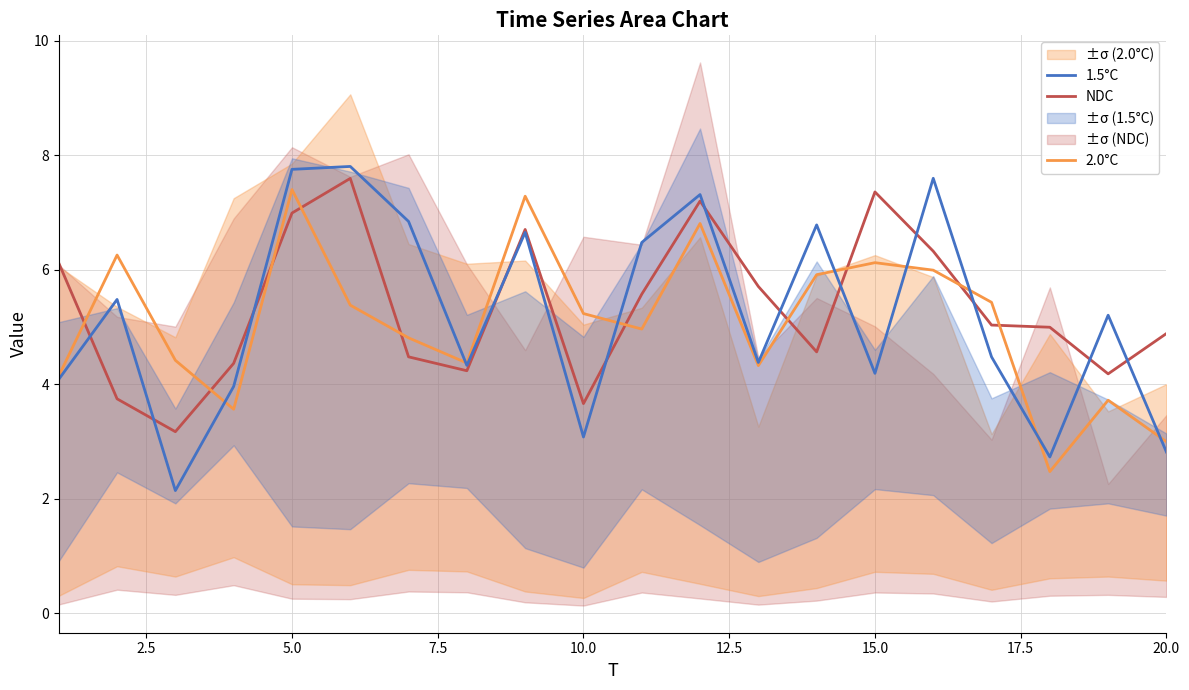

What is the maximum value for 2.0°C?

7.4